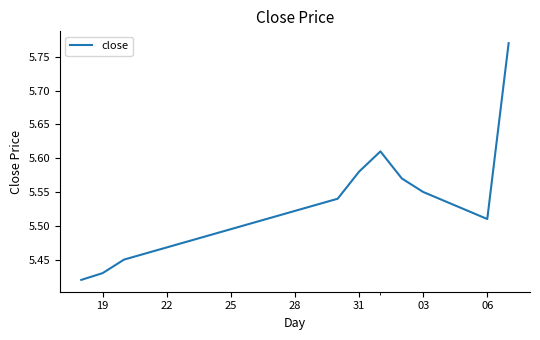

What is the value of the 2nd point from the left?

5.4